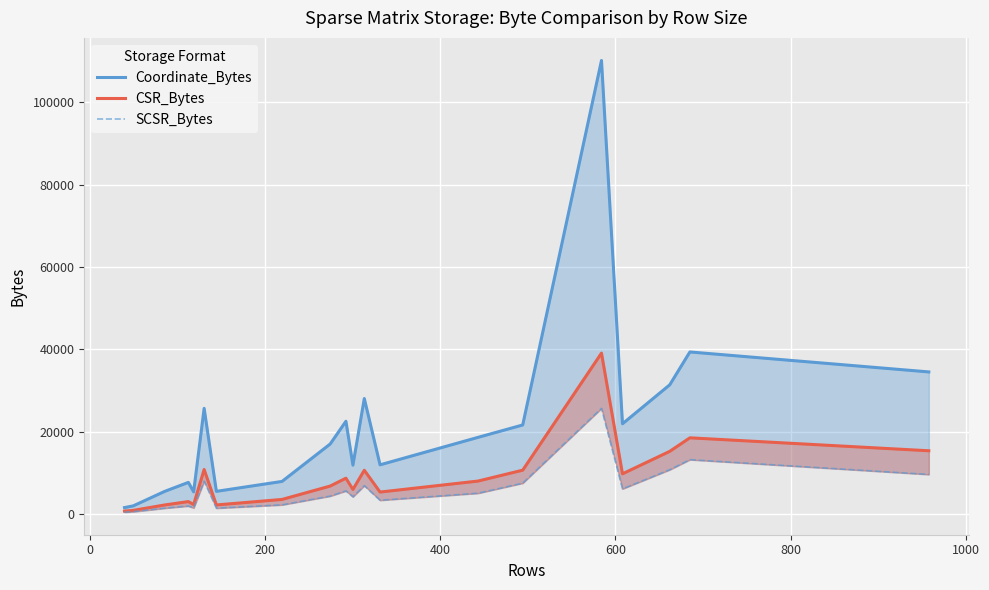

Rank the series by their average value, from highest to lowest.

Coordinate_Bytes, CSR_Bytes, SCSR_Bytes